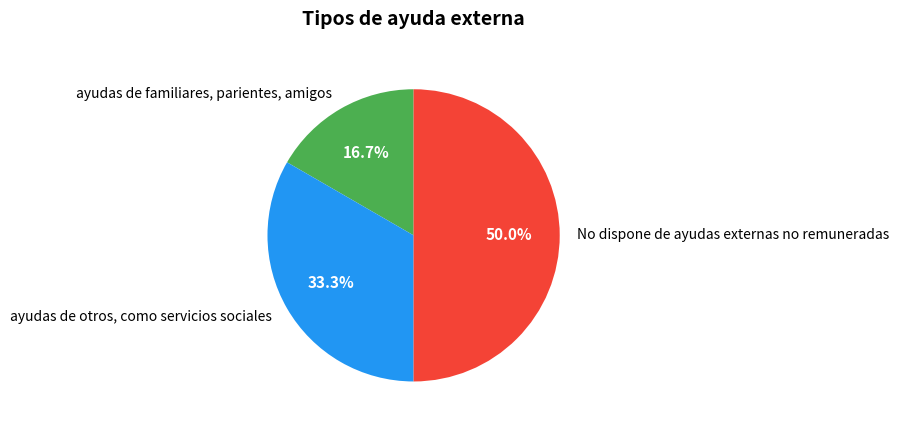

What is the ratio of the value at No dispone de ayudas externas no remuneradas to the value at ayudas de familiares, parientes, amigos?

3.0